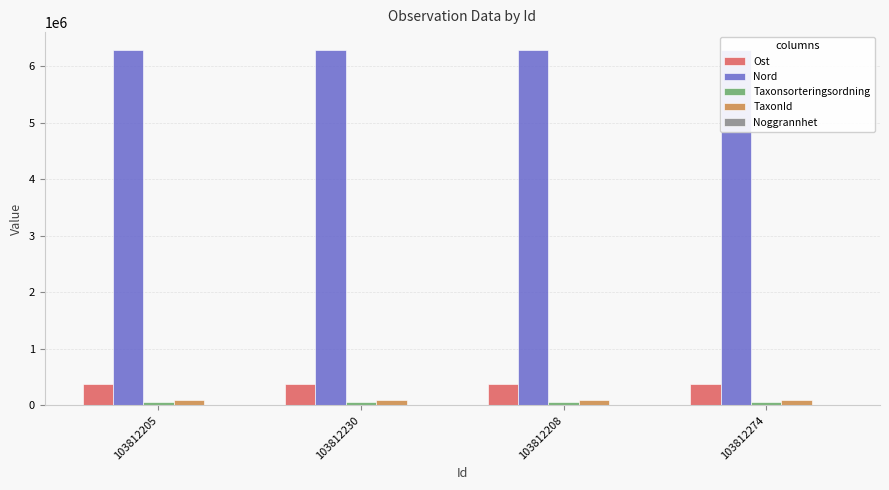

At which label does Nord first exceed 6292598?

103812205